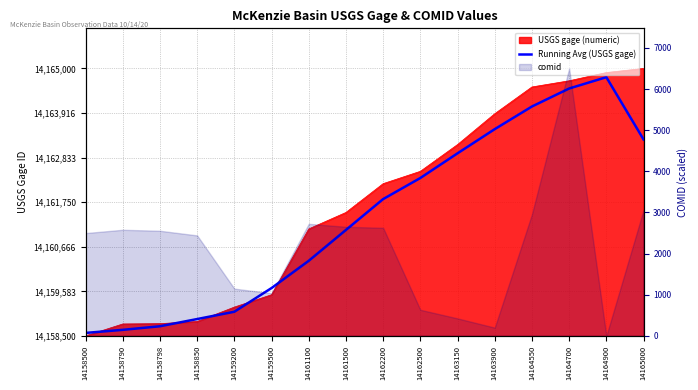

At which category does the chart reach its minimum across all series?

14158500